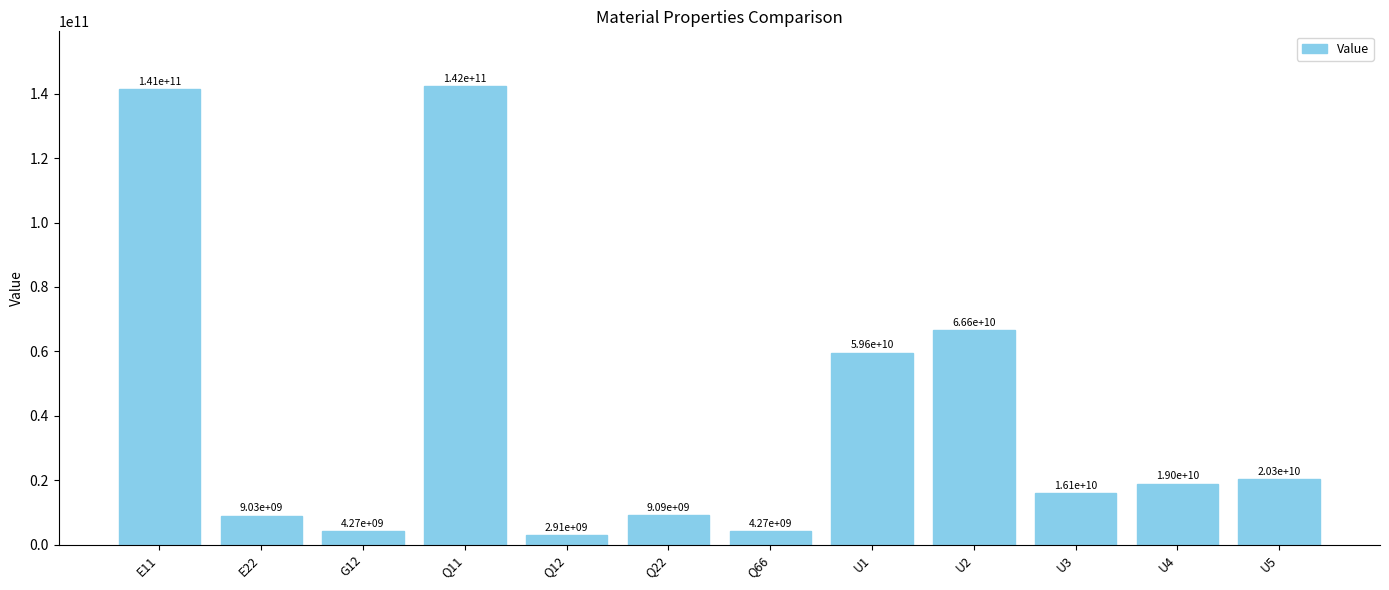

True or false: the data shows 53695110544.8 at Q11.

False